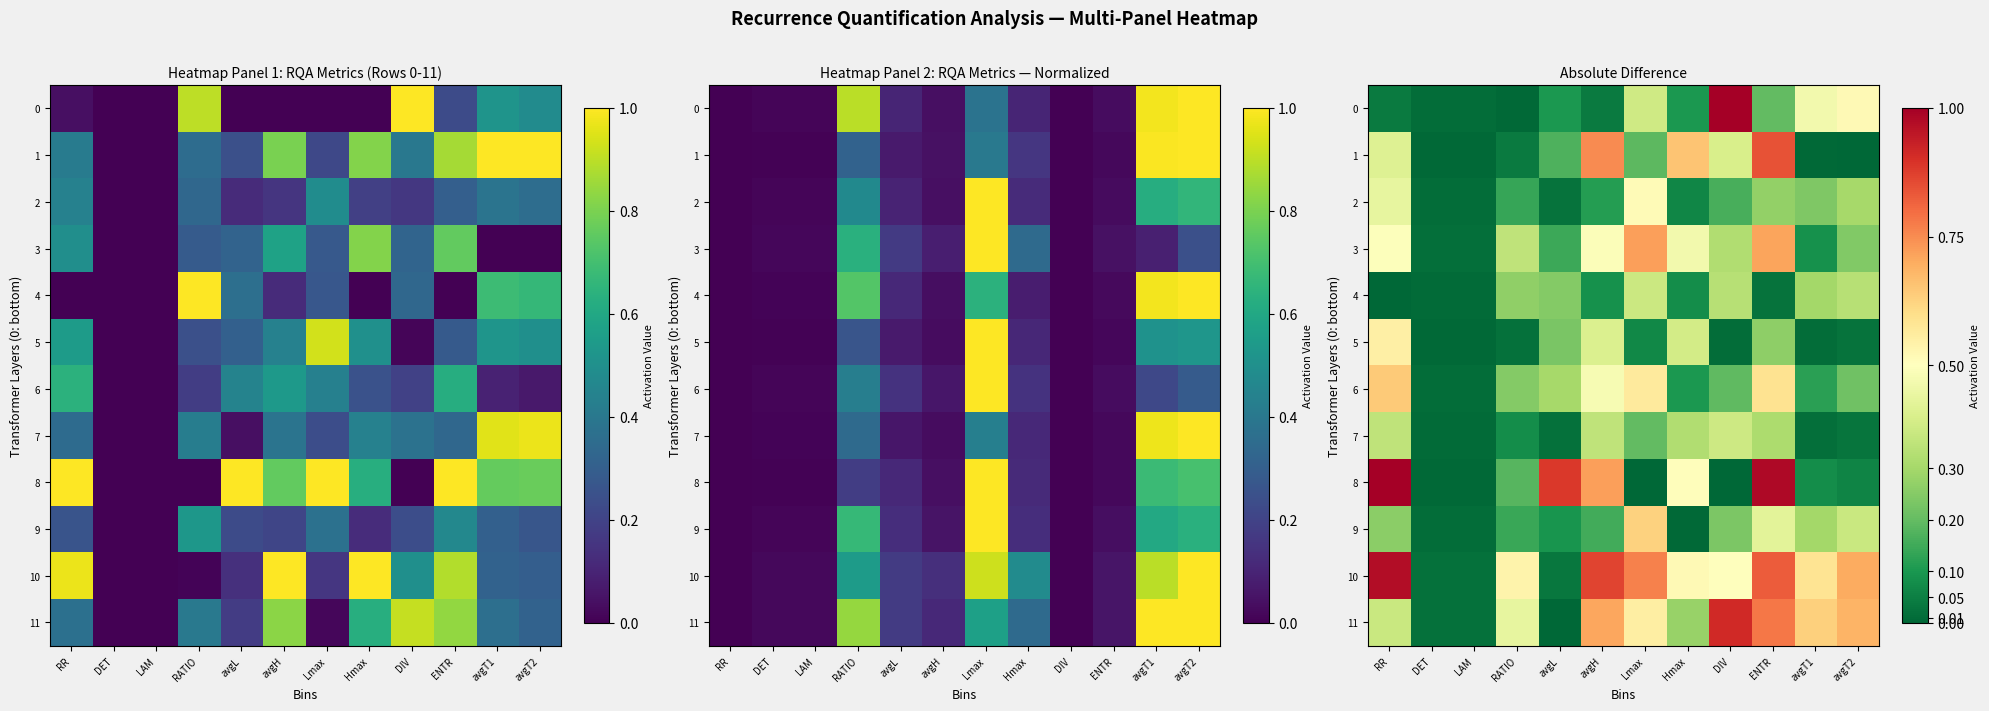

At which label is 5 closest to 0?

DET